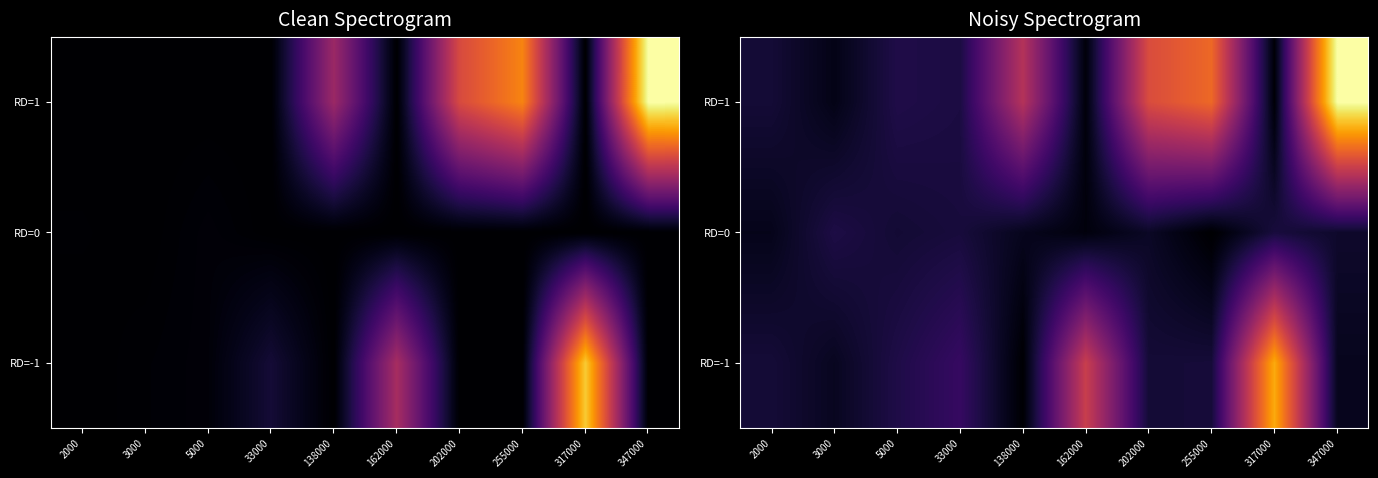

What is the approximate value of RD=0 at 202000?

44431.4